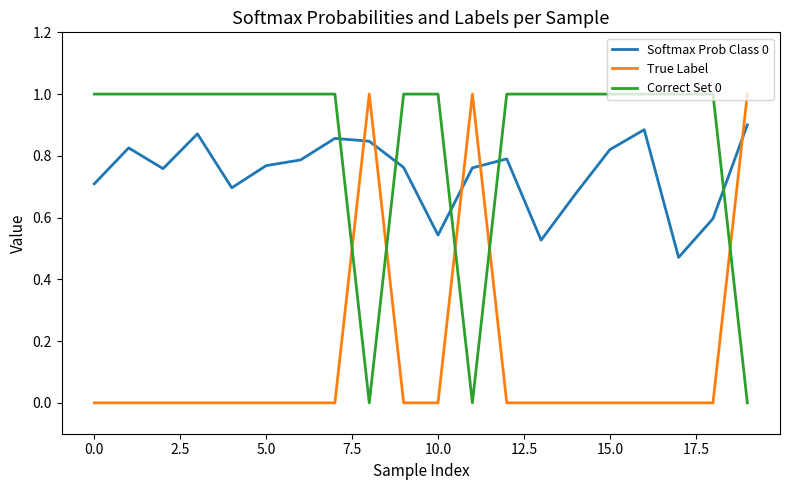

List the series in order of their overall mean, highest first.

Correct Set 0, Softmax Prob Class 0, True Label